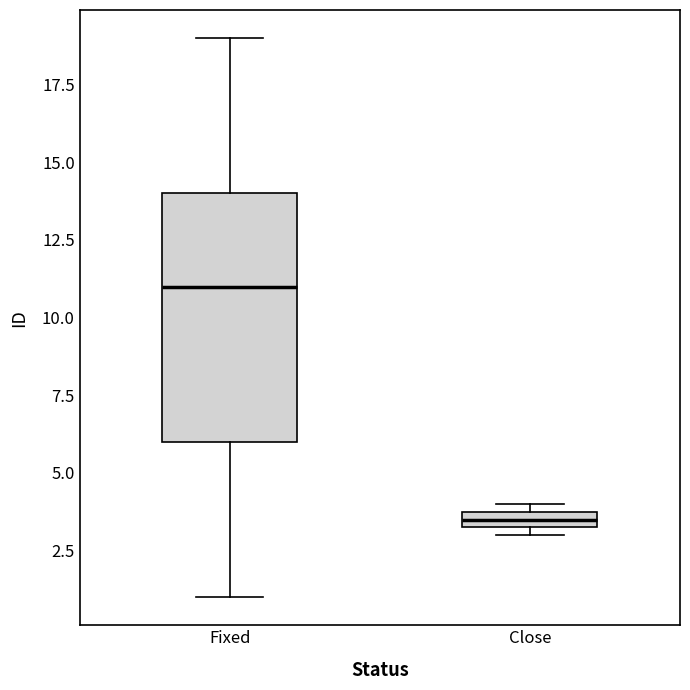

Comparing the boxes themselves (not the whiskers), which one is the tallest?

Fixed